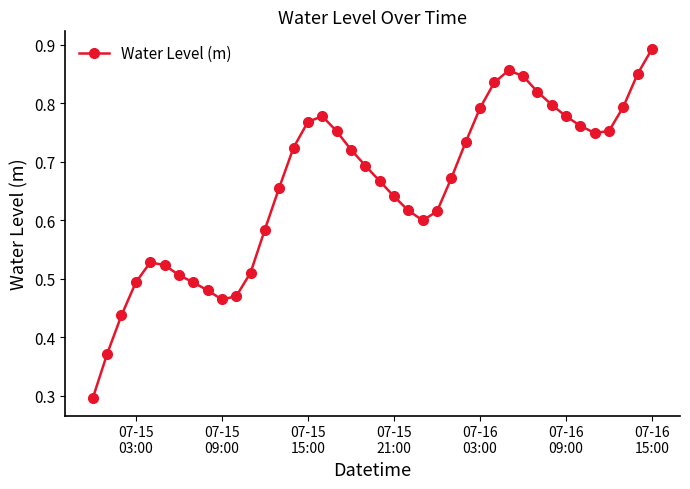

How many values are between 0 and 1?

40